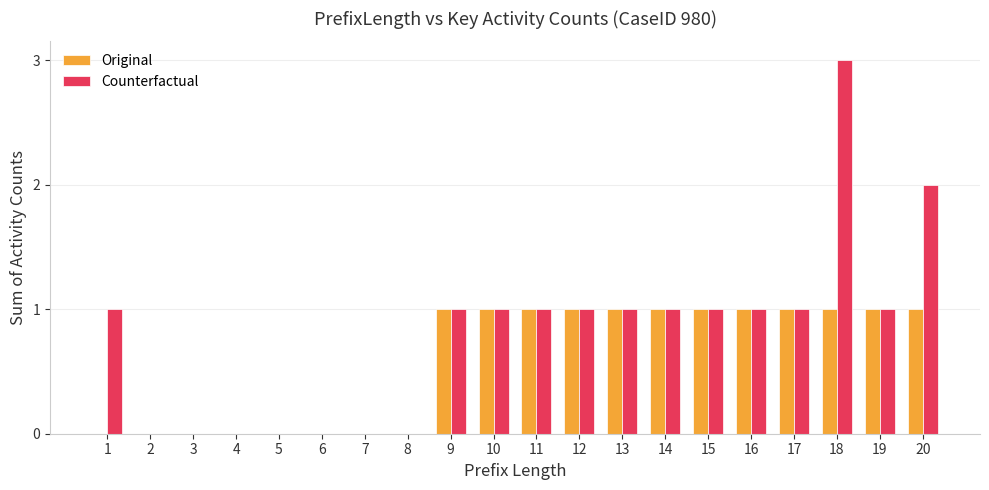

At which category does the chart reach its peak across all series?

18